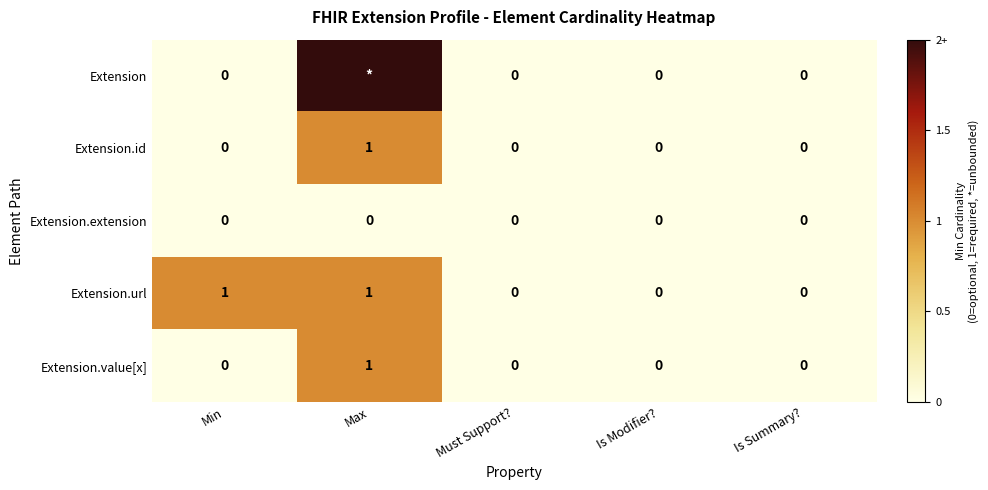

Count the Extension.value[x] values in the range 0 to 1.

5